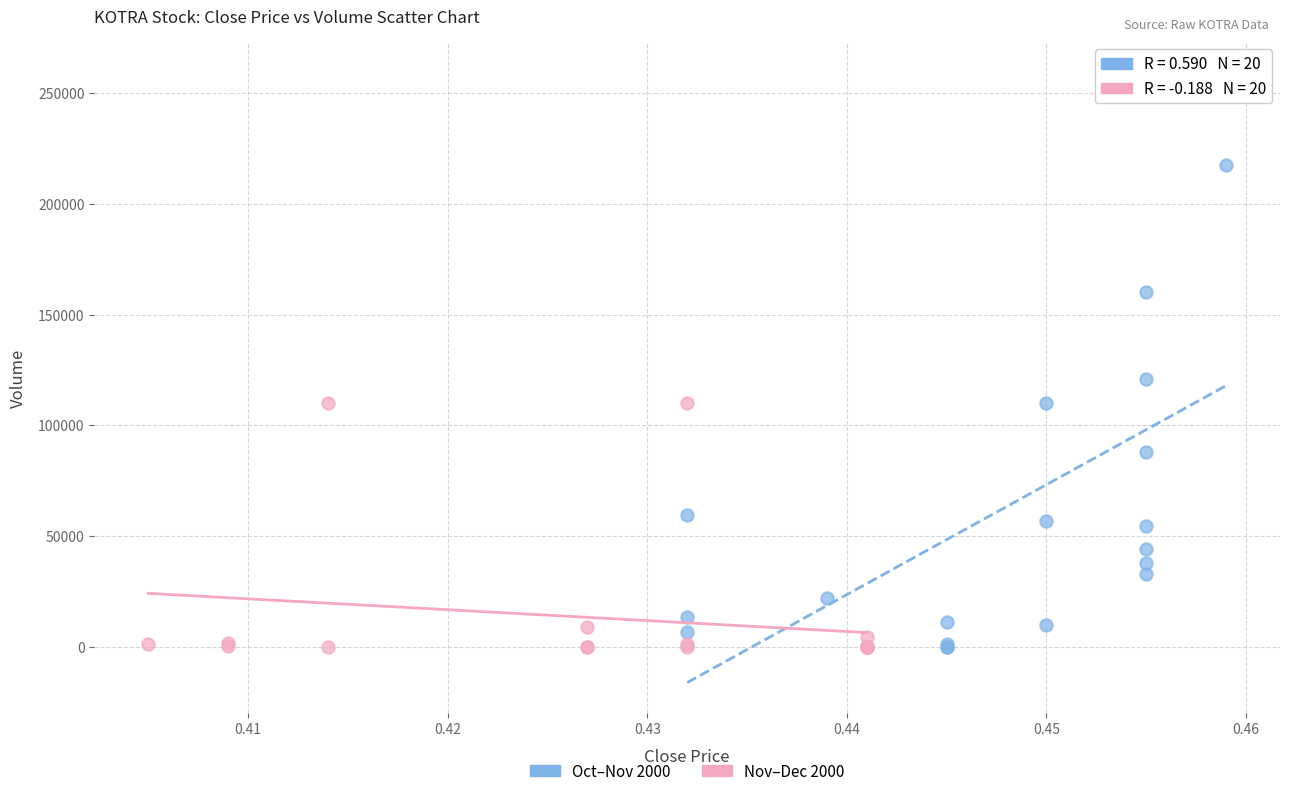

Which series has the widest spread of Y values?

Oct–Nov 2000